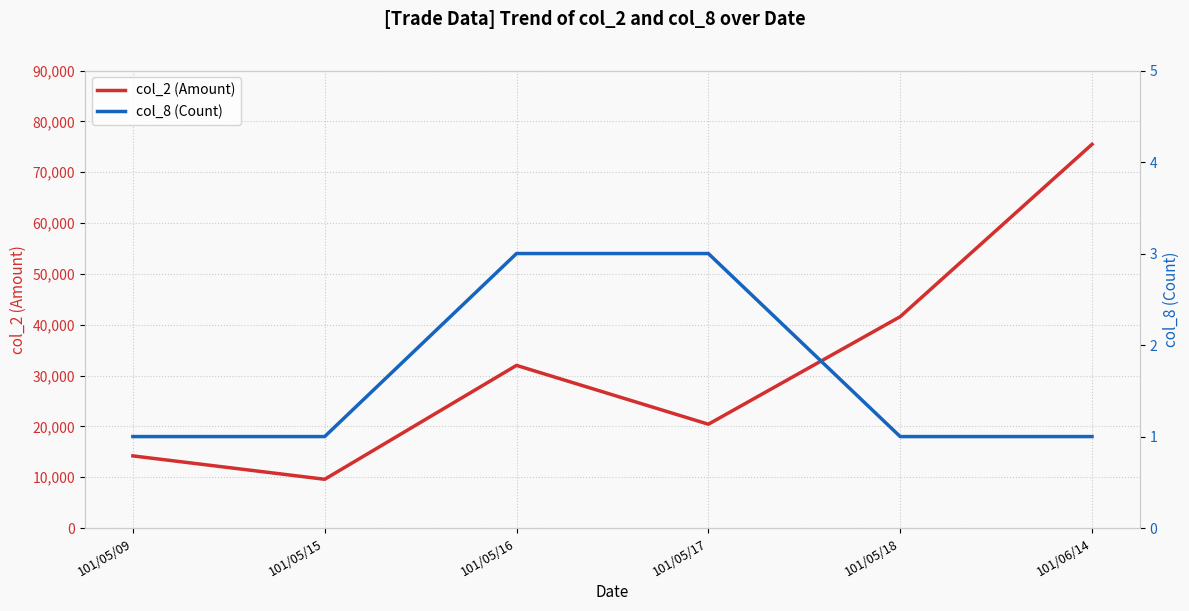

At which label is col_8 (Count) closest to 2?

101/05/09